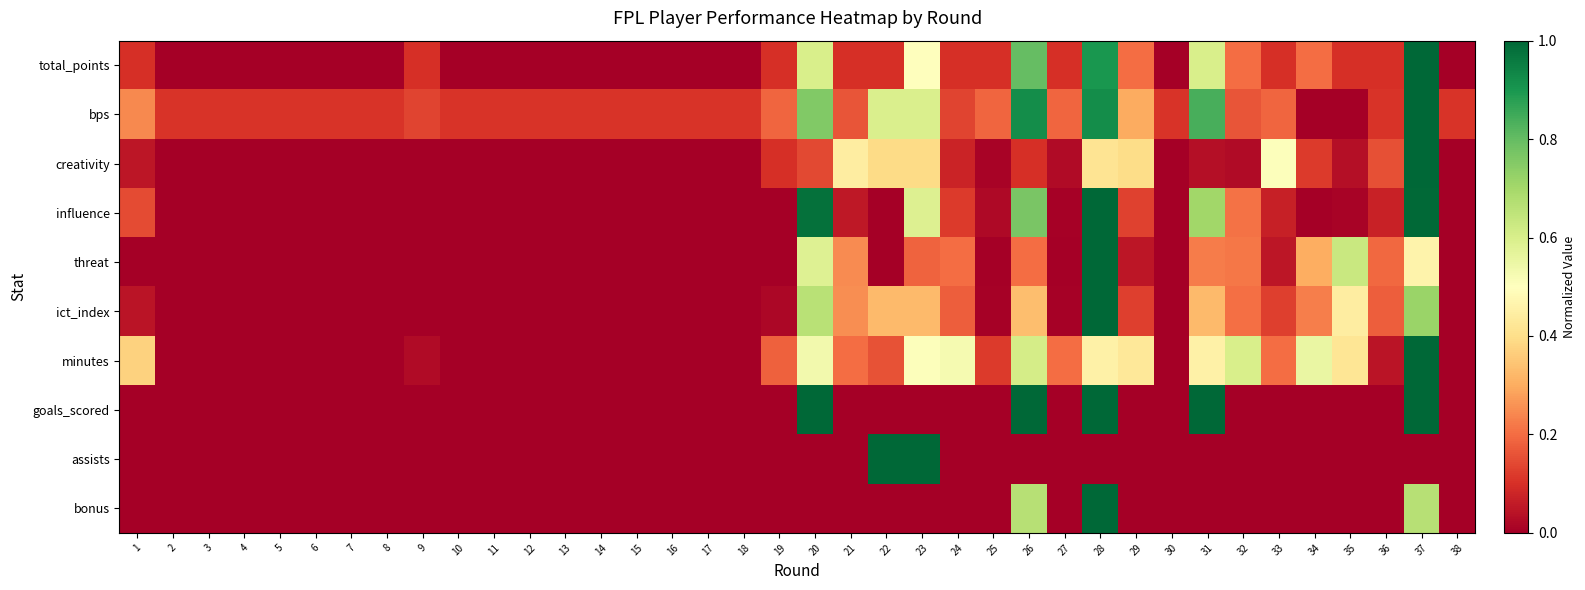

Reading left to right, transcribe all the data shown in this chart.

total_points: 1=0.1	2=0.0	3=0.0	4=0.0	5=0.0	6=0.0	7=0.0	8=0.0	9=0.1	10=0.0	11=0.0	12=0.0	13=0.0	14=0.0	15=0.0	16=0.0	17=0.0	18=0.0	19=0.1	20=0.6	21=0.1	22=0.1	23=0.5	24=0.1	25=0.1	26=0.8	27=0.1	28=0.9	29=0.2	30=0.0	31=0.6	32=0.2	33=0.1	34=0.2	35=0.1	36=0.1	37=1.0	38=0.0
bps: 1=0.2	2=0.1	3=0.1	4=0.1	5=0.1	6=0.1	7=0.1	8=0.1	9=0.1	10=0.1	11=0.1	12=0.1	13=0.1	14=0.1	15=0.1	16=0.1	17=0.1	18=0.1	19=0.2	20=0.8	21=0.2	22=0.6	23=0.6	24=0.1	25=0.2	26=0.9	27=0.2	28=0.9	29=0.3	30=0.1	31=0.8	32=0.2	33=0.2	34=0.0	35=0.0	36=0.1	37=1.0	38=0.1
creativity: 1=0.0	2=0.0	3=0.0	4=0.0	5=0.0	6=0.0	7=0.0	8=0.0	9=0.0	10=0.0	11=0.0	12=0.0	13=0.0	14=0.0	15=0.0	16=0.0	17=0.0	18=0.0	19=0.1	20=0.1	21=0.4	22=0.4	23=0.4	24=0.1	25=0.0	26=0.1	27=0.0	28=0.4	29=0.4	30=0.0	31=0.0	32=0.0	33=0.5	34=0.1	35=0.0	36=0.2	37=1.0	38=0.0
influence: 1=0.1	2=0.0	3=0.0	4=0.0	5=0.0	6=0.0	7=0.0	8=0.0	9=0.0	10=0.0	11=0.0	12=0.0	13=0.0	14=0.0	15=0.0	16=0.0	17=0.0	18=0.0	19=0.0	20=1.0	21=0.1	22=0.0	23=0.6	24=0.1	25=0.0	26=0.8	27=0.0	28=1.0	29=0.1	30=0.0	31=0.7	32=0.2	33=0.1	34=0.0	35=0.0	36=0.1	37=1.0	38=0.0
threat: 1=0.0	2=0.0	3=0.0	4=0.0	5=0.0	6=0.0	7=0.0	8=0.0	9=0.0	10=0.0	11=0.0	12=0.0	13=0.0	14=0.0	15=0.0	16=0.0	17=0.0	18=0.0	19=0.0	20=0.6	21=0.2	22=0.0	23=0.2	24=0.2	25=0.0	26=0.2	27=0.0	28=1.0	29=0.0	30=0.0	31=0.2	32=0.2	33=0.0	34=0.3	35=0.6	36=0.2	37=0.5	38=0.0
ict_index: 1=0.0	2=0.0	3=0.0	4=0.0	5=0.0	6=0.0	7=0.0	8=0.0	9=0.0	10=0.0	11=0.0	12=0.0	13=0.0	14=0.0	15=0.0	16=0.0	17=0.0	18=0.0	19=0.0	20=0.7	21=0.2	22=0.3	23=0.3	24=0.2	25=0.0	26=0.3	27=0.0	28=1.0	29=0.1	30=0.0	31=0.3	32=0.2	33=0.1	34=0.2	35=0.4	36=0.2	37=0.7	38=0.0
minutes: 1=0.4	2=0.0	3=0.0	4=0.0	5=0.0	6=0.0	7=0.0	8=0.0	9=0.0	10=0.0	11=0.0	12=0.0	13=0.0	14=0.0	15=0.0	16=0.0	17=0.0	18=0.0	19=0.2	20=0.5	21=0.2	22=0.2	23=0.5	24=0.5	25=0.1	26=0.6	27=0.2	28=0.5	29=0.4	30=0.0	31=0.5	32=0.6	33=0.2	34=0.6	35=0.4	36=0.0	37=1.0	38=0.0
goals_scored: 1=0.0	2=0.0	3=0.0	4=0.0	5=0.0	6=0.0	7=0.0	8=0.0	9=0.0	10=0.0	11=0.0	12=0.0	13=0.0	14=0.0	15=0.0	16=0.0	17=0.0	18=0.0	19=0.0	20=1.0	21=0.0	22=0.0	23=0.0	24=0.0	25=0.0	26=1.0	27=0.0	28=1.0	29=0.0	30=0.0	31=1.0	32=0.0	33=0.0	34=0.0	35=0.0	36=0.0	37=1.0	38=0.0
assists: 1=0.0	2=0.0	3=0.0	4=0.0	5=0.0	6=0.0	7=0.0	8=0.0	9=0.0	10=0.0	11=0.0	12=0.0	13=0.0	14=0.0	15=0.0	16=0.0	17=0.0	18=0.0	19=0.0	20=0.0	21=0.0	22=1.0	23=1.0	24=0.0	25=0.0	26=0.0	27=0.0	28=0.0	29=0.0	30=0.0	31=0.0	32=0.0	33=0.0	34=0.0	35=0.0	36=0.0	37=0.0	38=0.0
bonus: 1=0.0	2=0.0	3=0.0	4=0.0	5=0.0	6=0.0	7=0.0	8=0.0	9=0.0	10=0.0	11=0.0	12=0.0	13=0.0	14=0.0	15=0.0	16=0.0	17=0.0	18=0.0	19=0.0	20=0.0	21=0.0	22=0.0	23=0.0	24=0.0	25=0.0	26=0.7	27=0.0	28=1.0	29=0.0	30=0.0	31=0.0	32=0.0	33=0.0	34=0.0	35=0.0	36=0.0	37=0.7	38=0.0